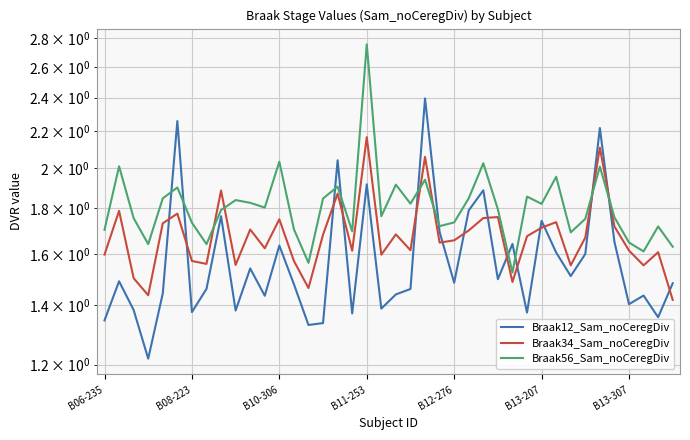

What value does the Braak56_Sam_noCeregDiv series have at 28?

1.5